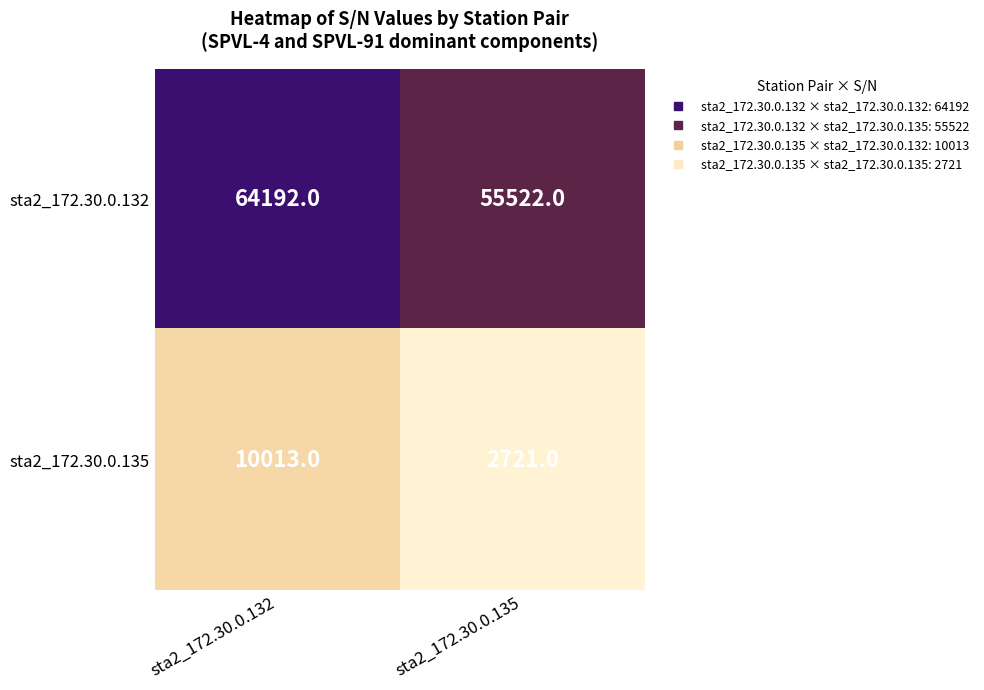

How many series are shown in this chart?

2